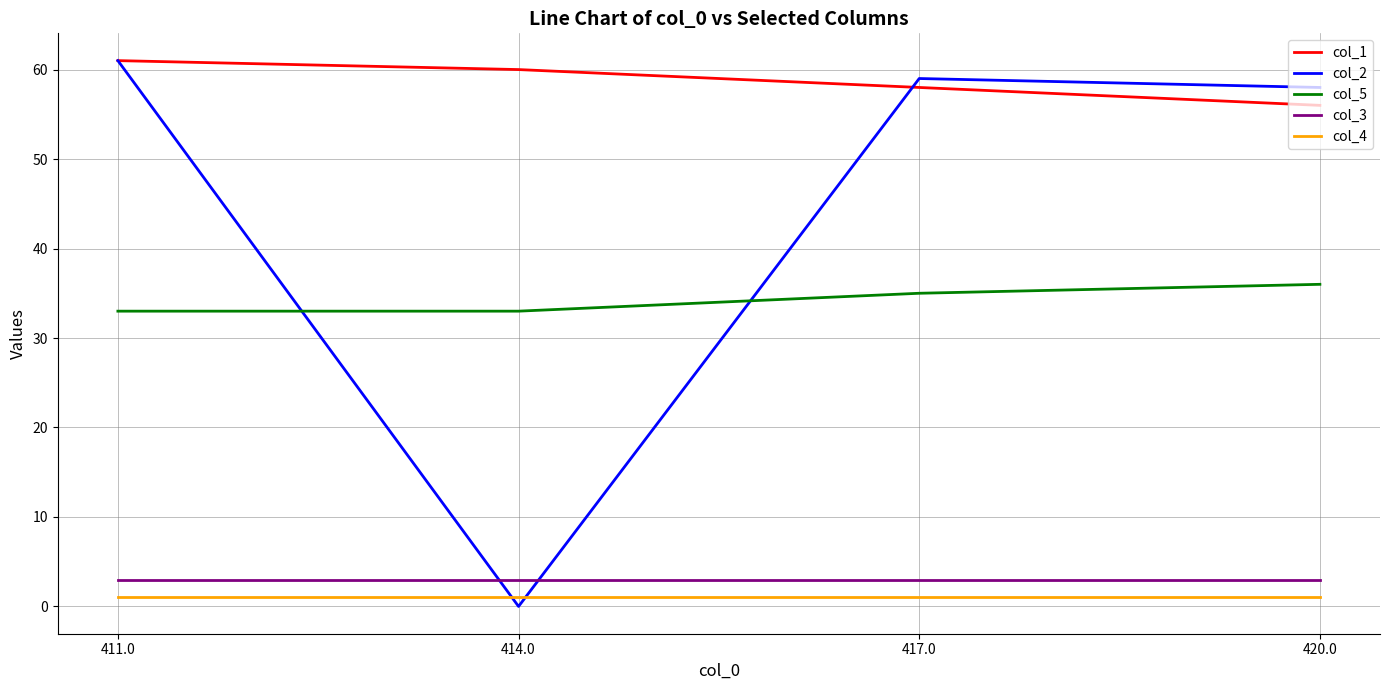

Is the value of col_4 at 414.0 greater than the value of col_1 at 420.0?

No